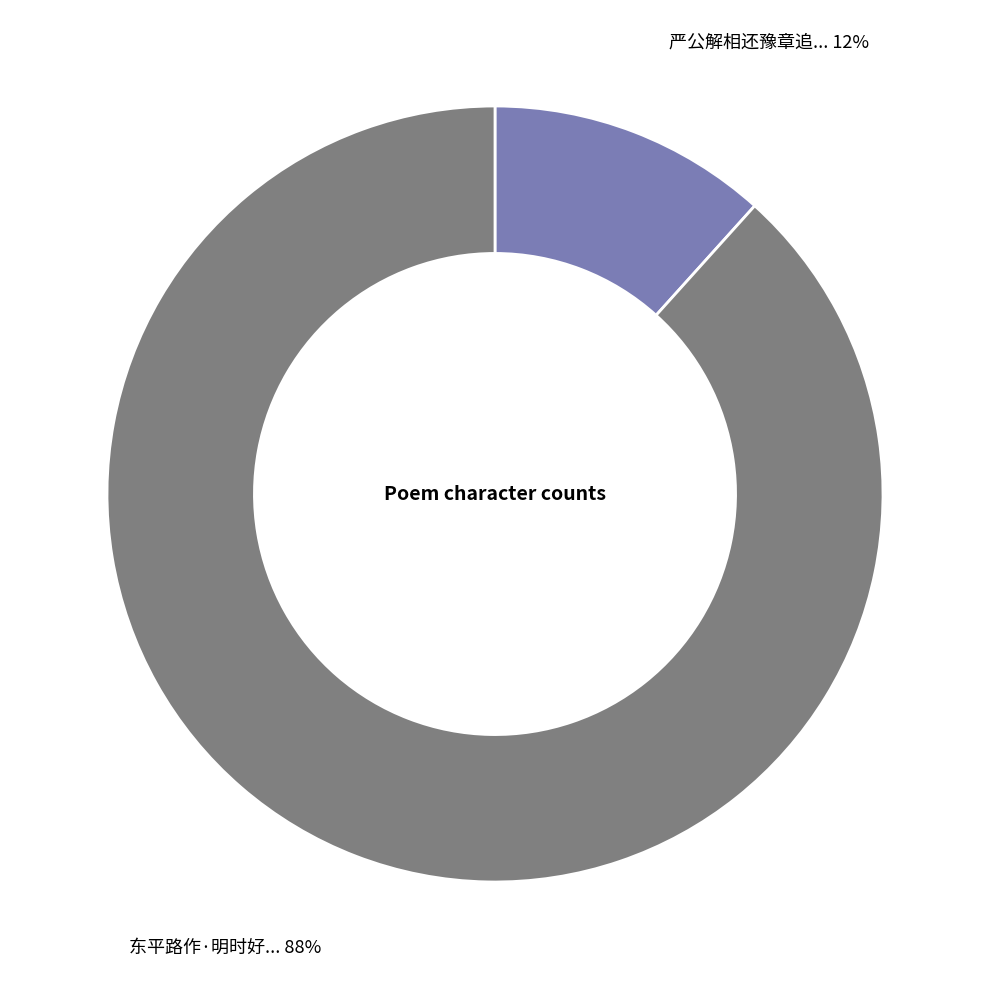

To the nearest percent, what is the average slice percentage?

50%